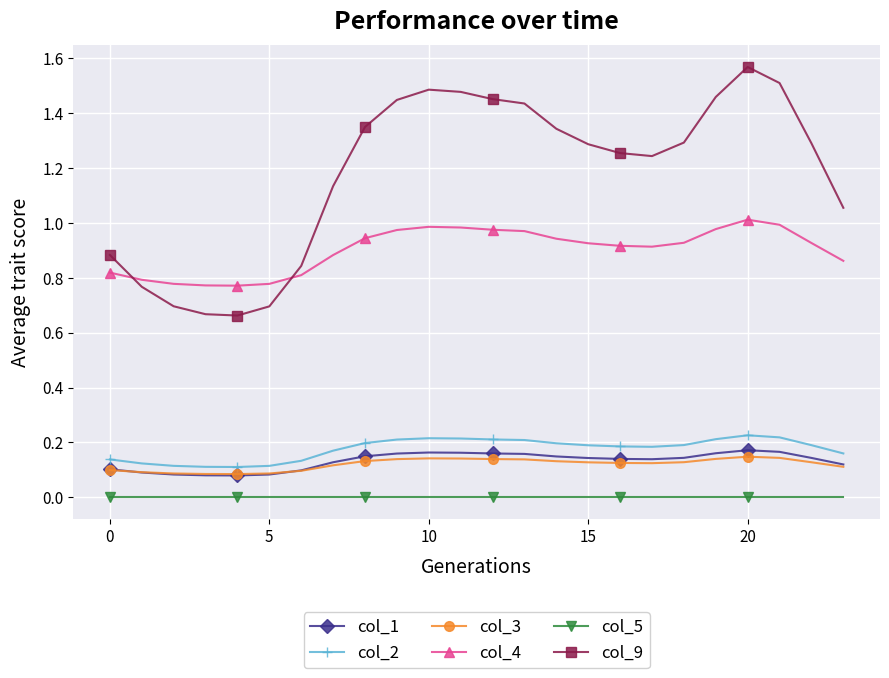

Which series has the largest total across all categories?

col_9